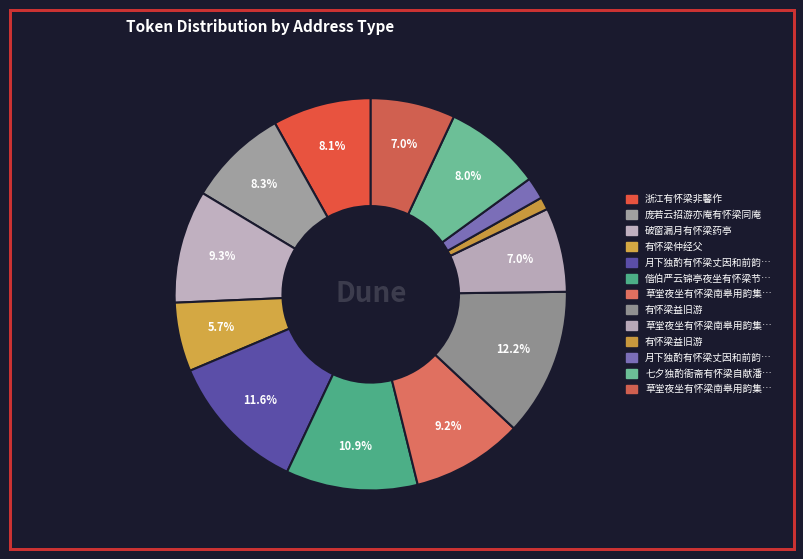

How many segments does this pie chart have?

13